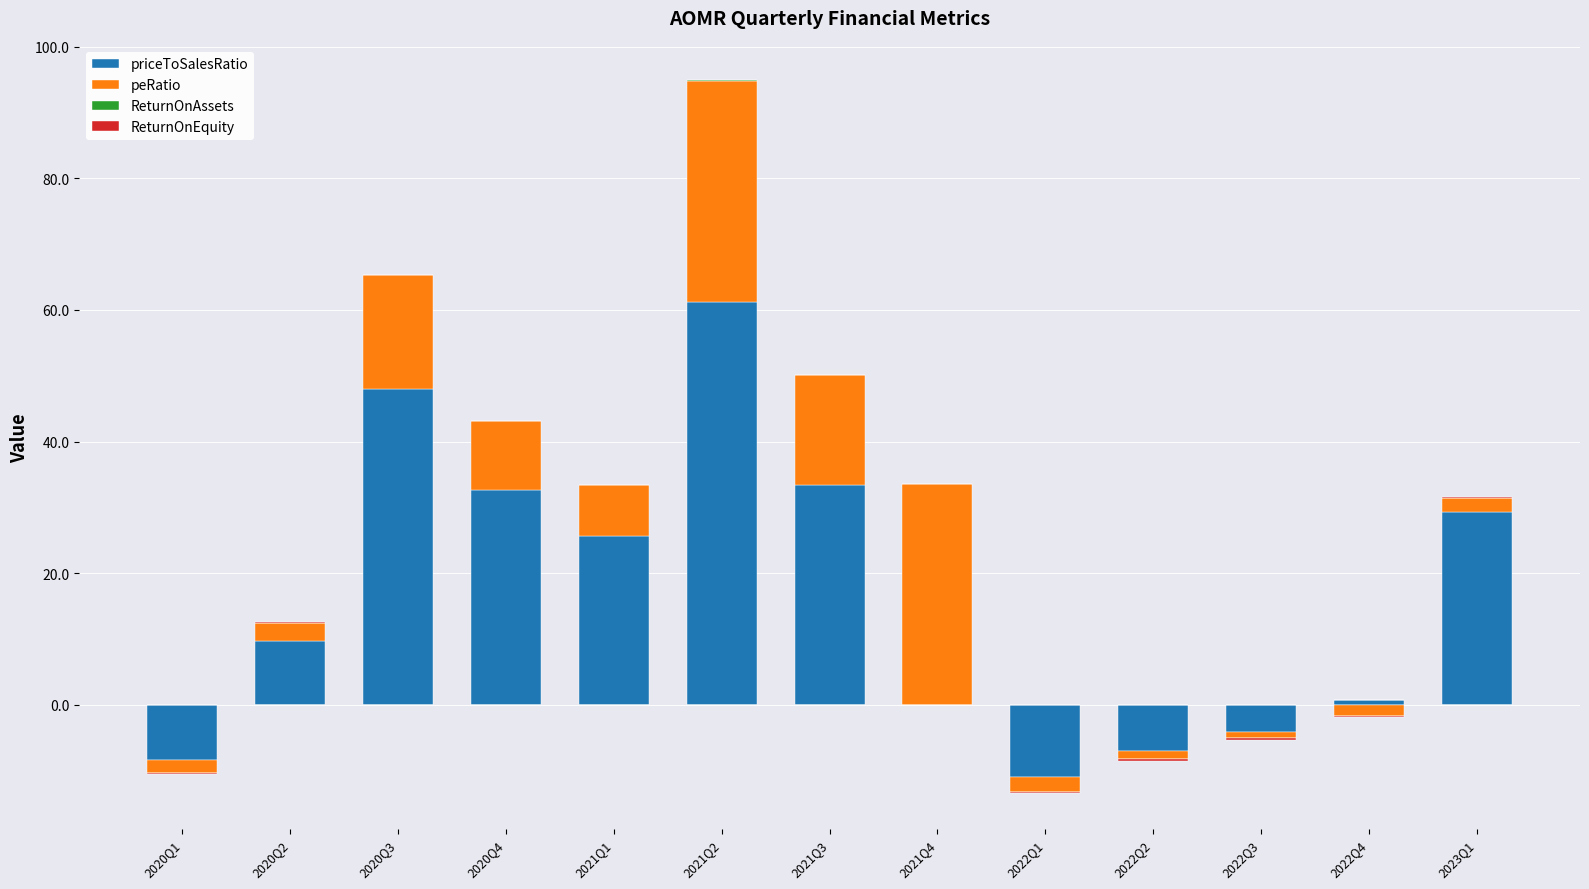

What is the label of the 2nd bar from the right?

2022Q4